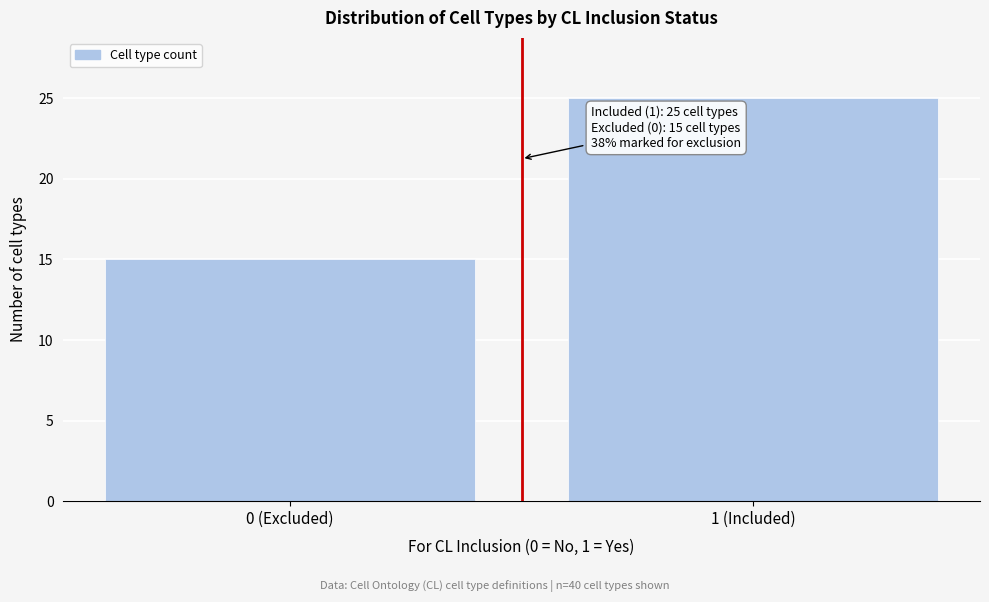

Reading right to left, list all the values displayed in this chart.

1 (Included)=25	0 (Excluded)=15